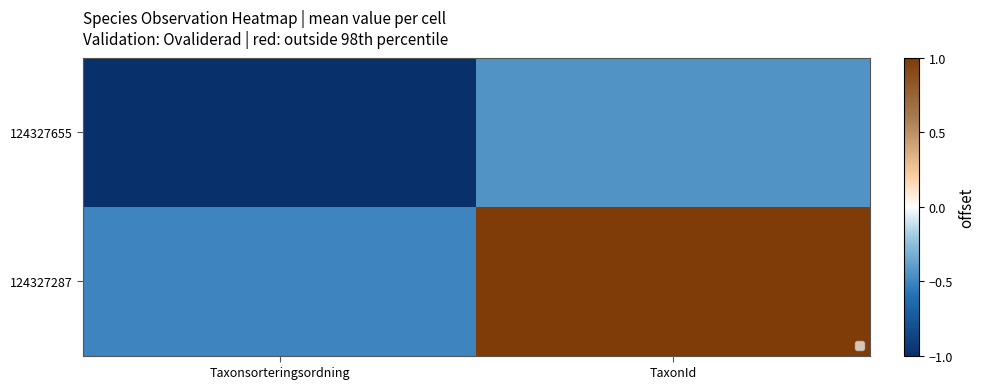

Which series has the largest range (max minus min)?

124327287